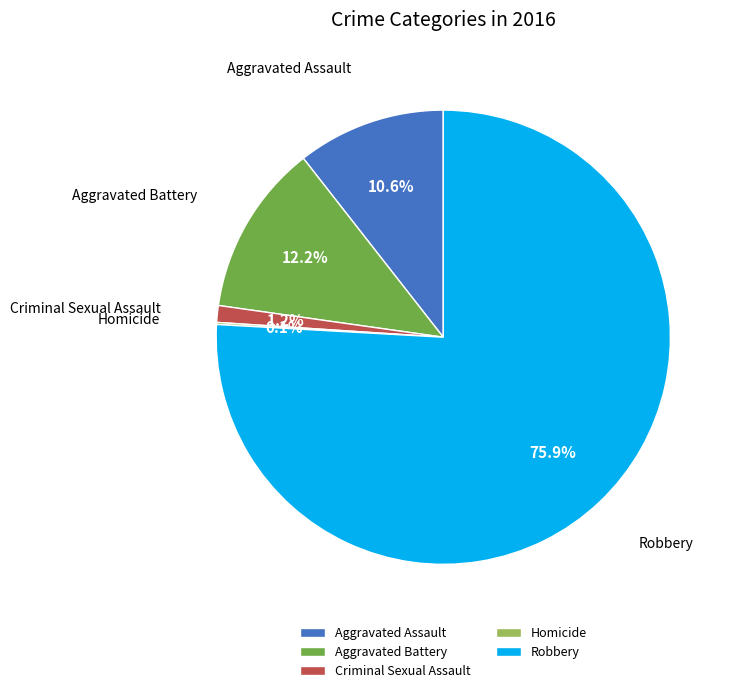

What percentage is NOT represented by Aggravated Battery?

87.8%